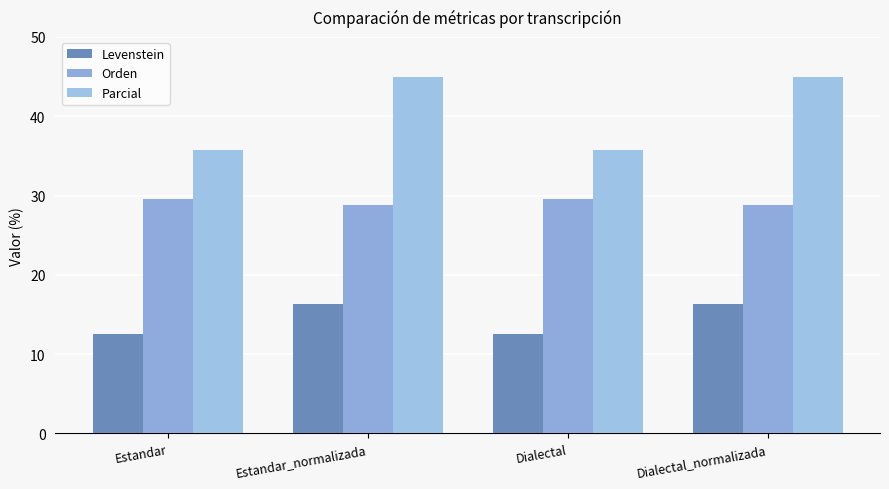

The value of Orden at Dialectal_normalizada is 5.9. True or false?

False